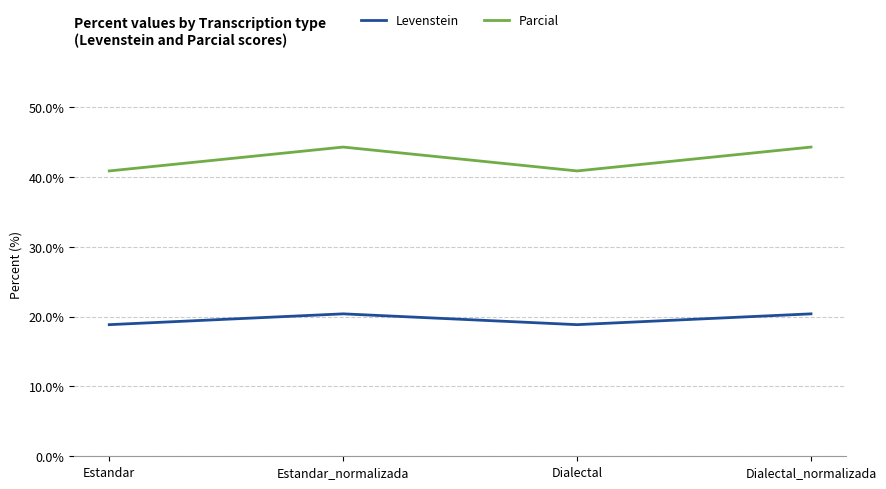

True or false: Parcial has more than 0 interior local peaks.

True